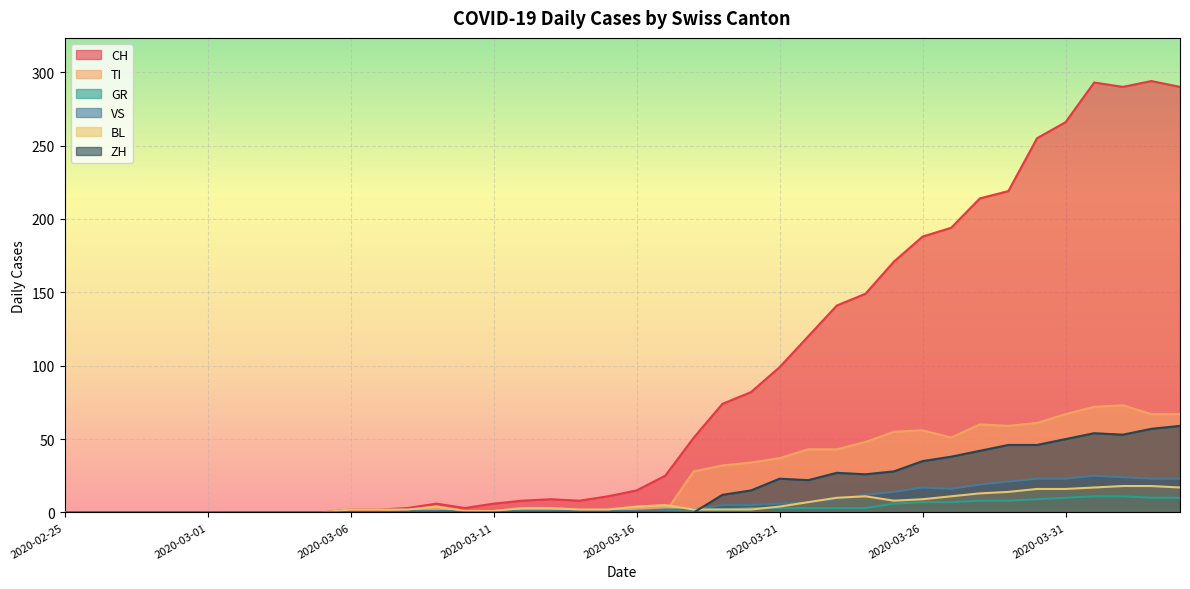

The value of ZH at 2020-03-31 is 50. True or false?

True